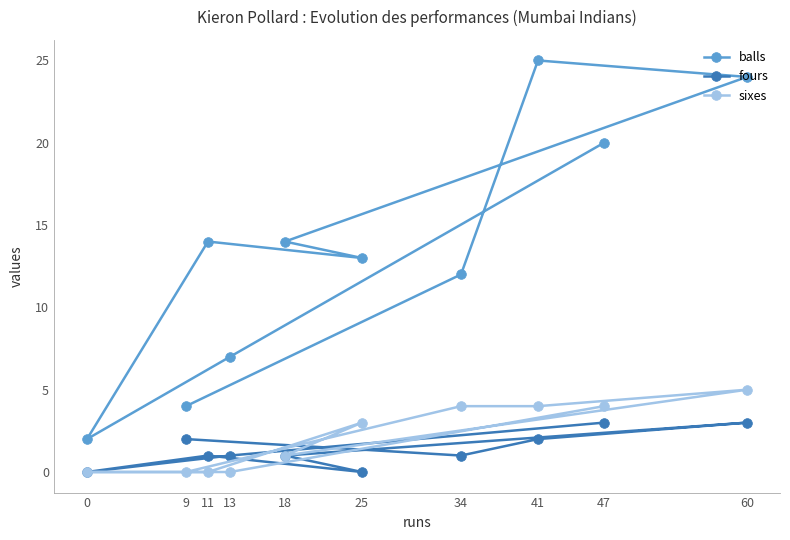

What is the sum of all sixes values?

21